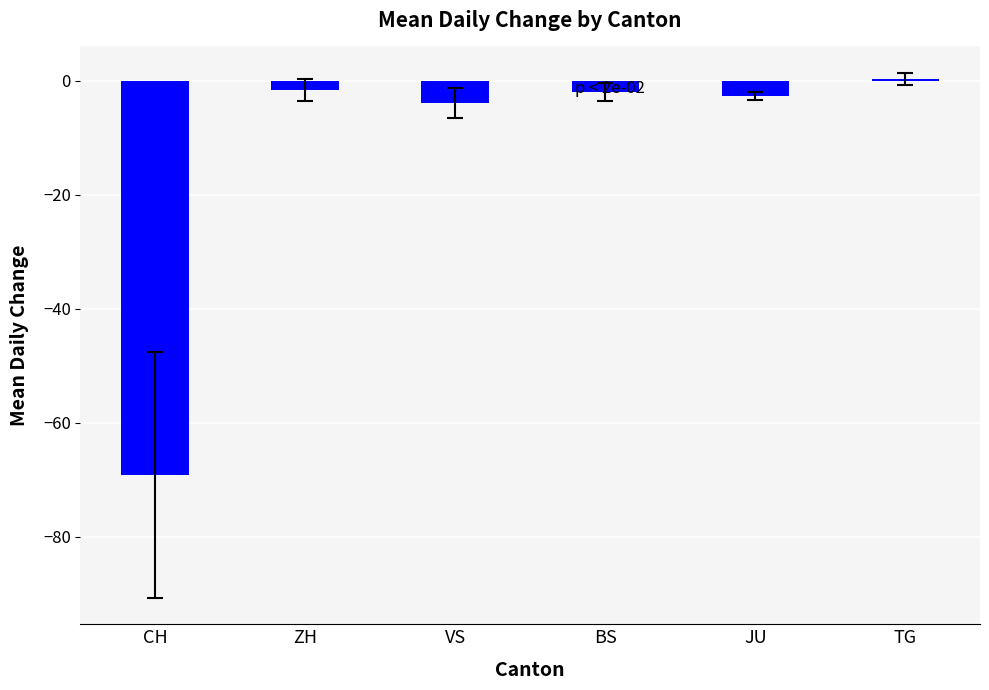

What value does the data have at ZH?

-1.5